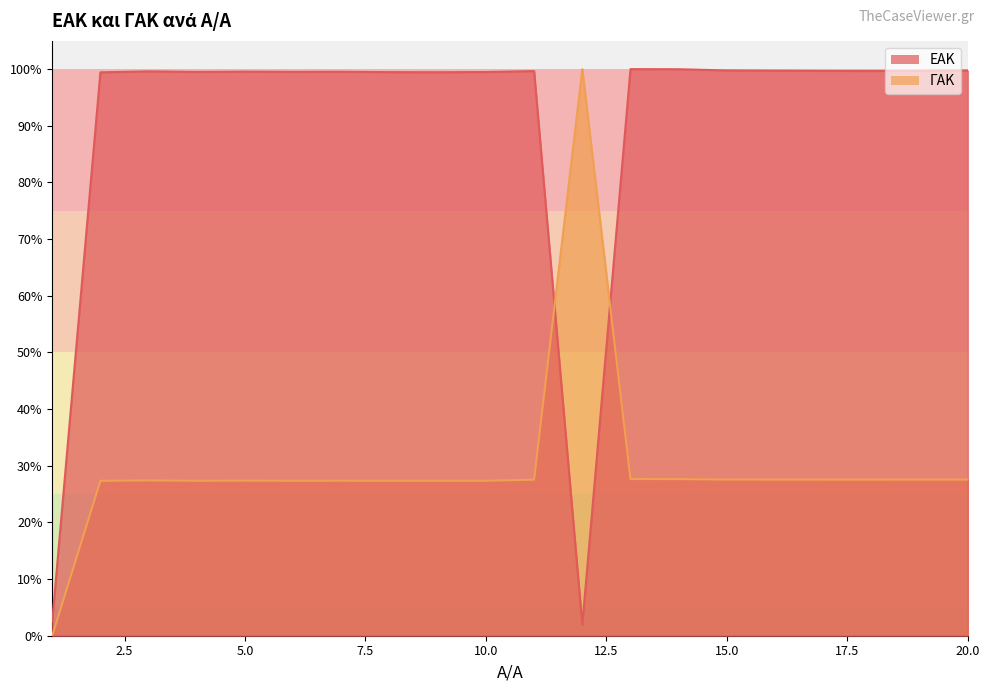

Between 4 and 3, which is larger?

3